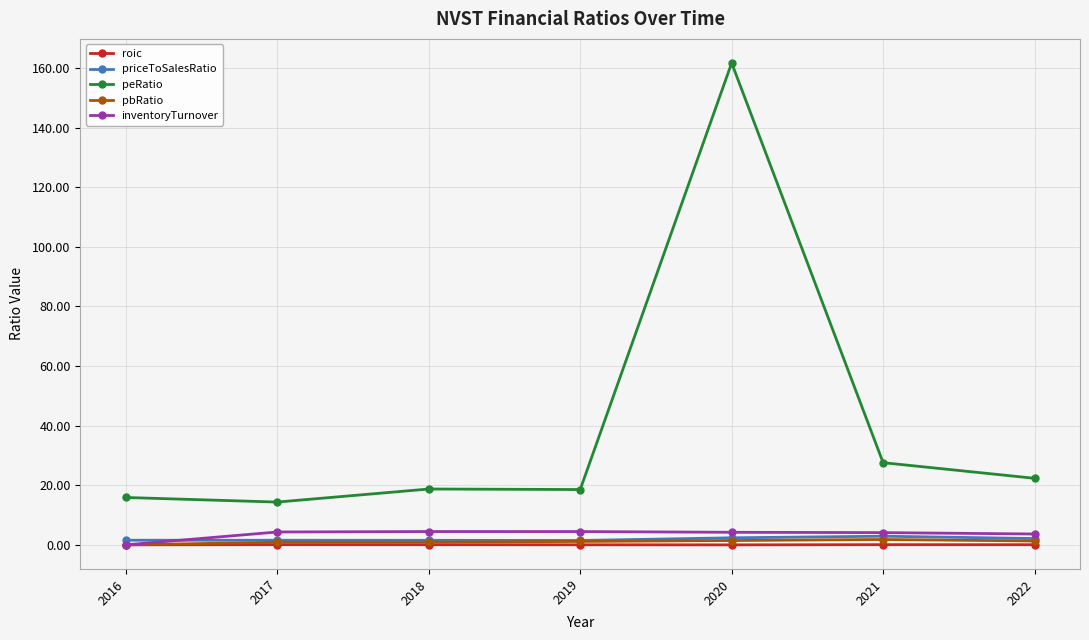

True or false: roic and peRatio intersect in this chart.

False